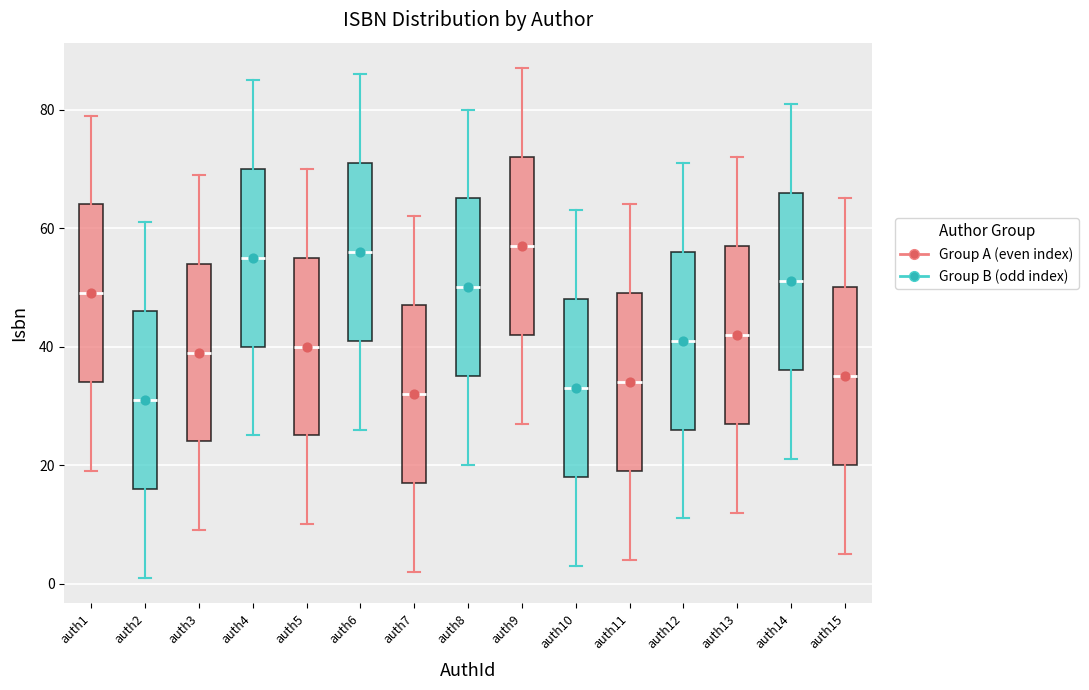

Reading left to right, transcribe this box plot: for each box, give where its median line is, the range the box spans, and where its two whiskers end, as read against the y-axis. The values are not printed on the chart, so give them approximately, as read against the axis.

auth1: median 50, box 34 to 64, whiskers 20 to 80
auth2: median 32, box 16 to 46, whiskers 2 to 62
auth3: median 40, box 24 to 54, whiskers 10 to 70
auth4: median 56, box 40 to 70, whiskers 26 to 86
auth5: median 40, box 26 to 56, whiskers 10 to 70
auth6: median 56, box 42 to 72, whiskers 26 to 86
auth7: median 32, box 18 to 48, whiskers 2 to 62
auth8: median 50, box 36 to 66, whiskers 20 to 80
auth9: median 58, box 42 to 72, whiskers 28 to 88
auth10: median 34, box 18 to 48, whiskers 4 to 64
auth11: median 34, box 20 to 50, whiskers 4 to 64
auth12: median 42, box 26 to 56, whiskers 12 to 72
auth13: median 42, box 28 to 58, whiskers 12 to 72
auth14: median 52, box 36 to 66, whiskers 22 to 82
auth15: median 36, box 20 to 50, whiskers 6 to 66